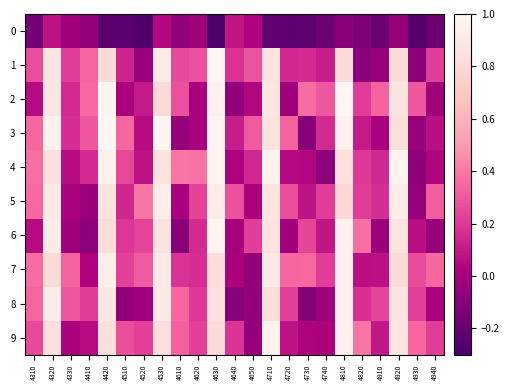

How many distinct data groups are displayed?

10